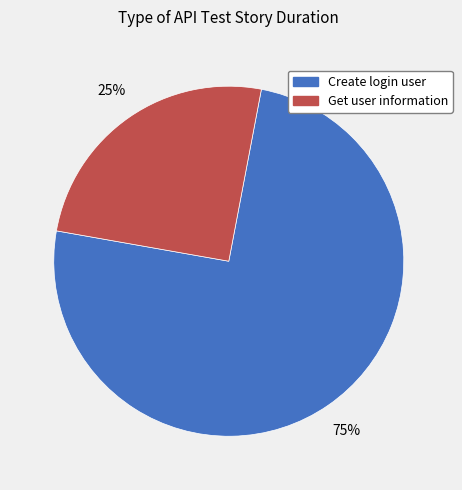

To the nearest percent, what is the average slice percentage?

50%